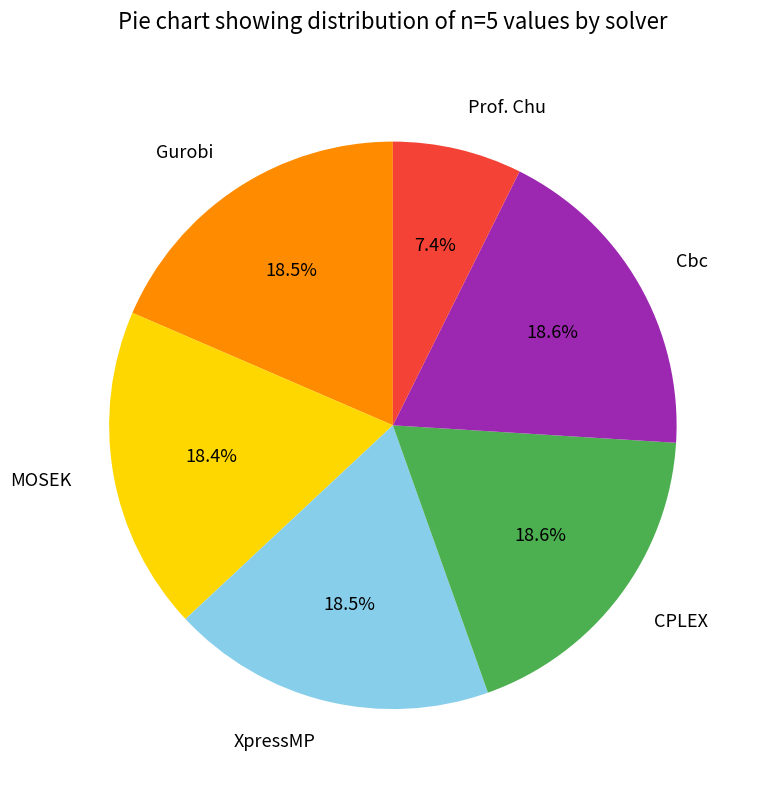

How much of the chart is everything except Cbc?

81.4%